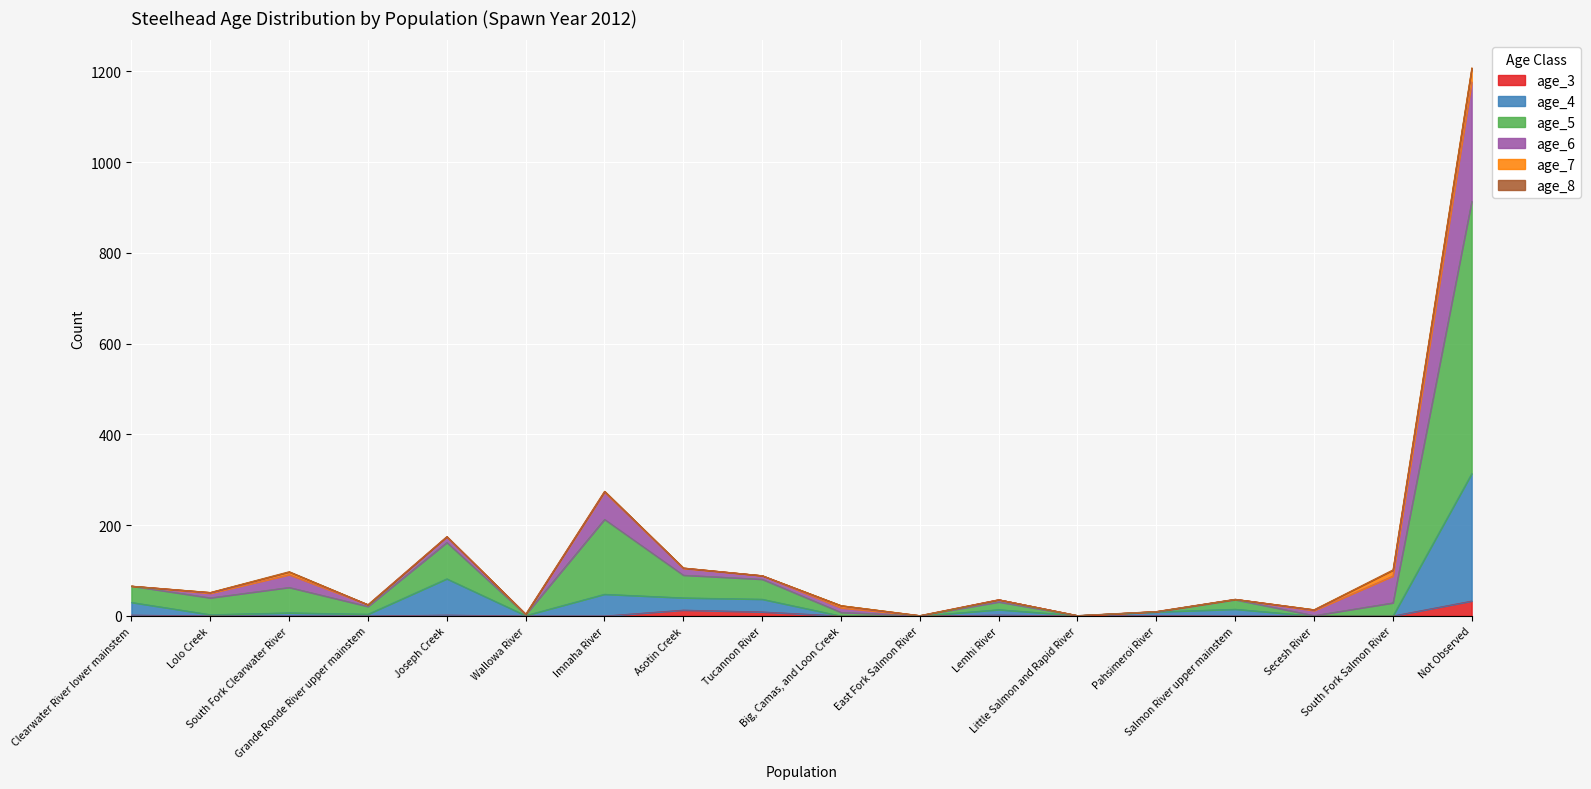

Does the chart display data point markers on the line(s)?

No